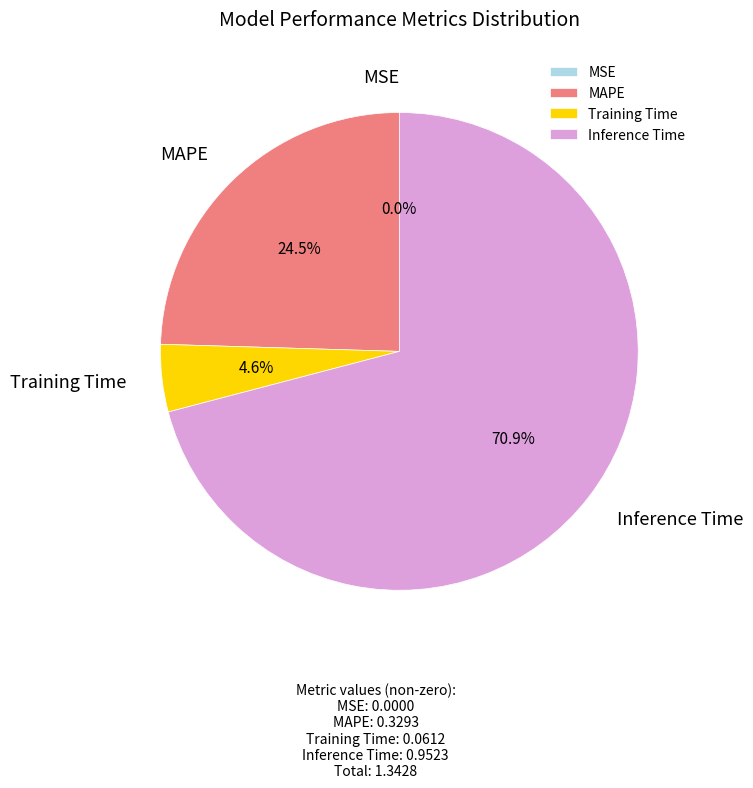

Is Inference Time the majority of the pie?

Yes